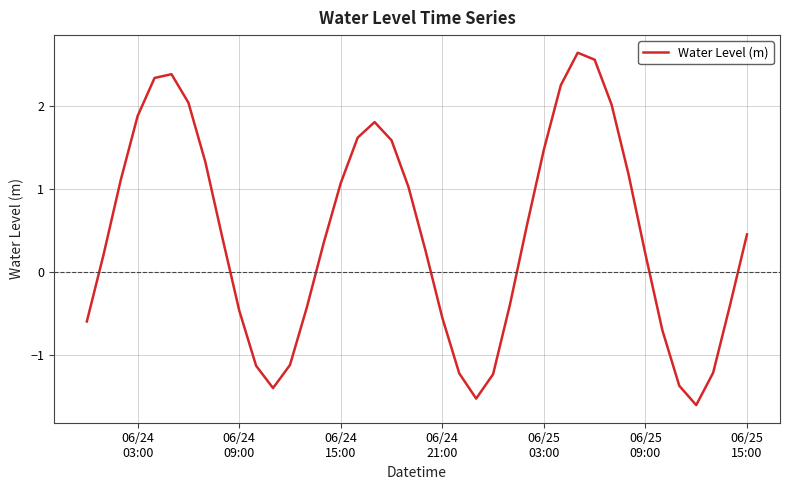

What is the minimum value shown in the chart?

-1.6